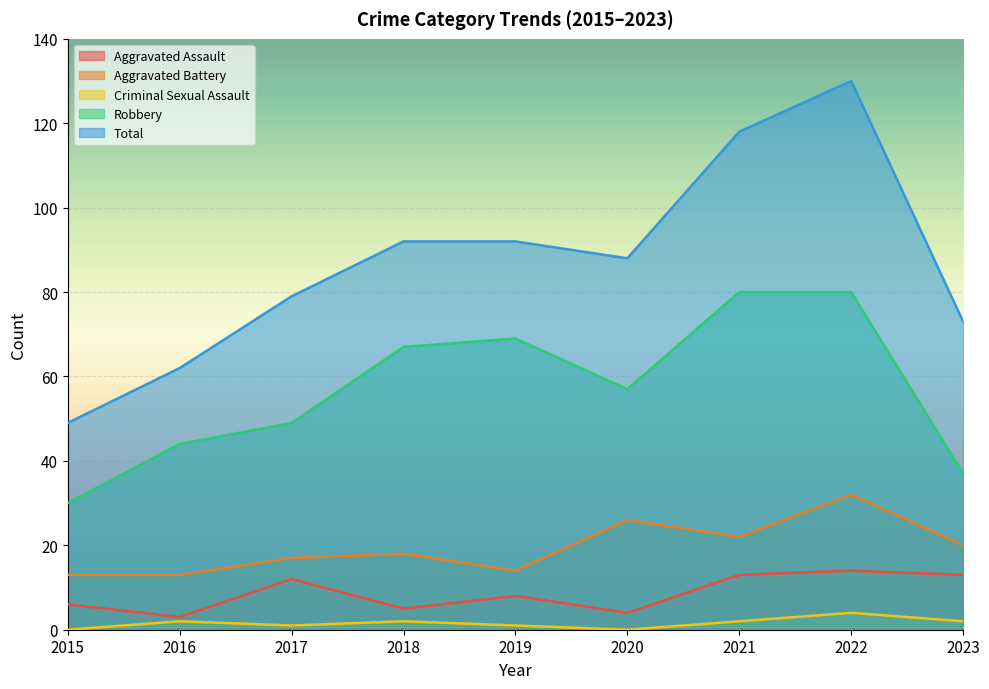

What are all the series names shown in the legend?

Aggravated Assault, Aggravated Battery, Criminal Sexual Assault, Robbery, Total